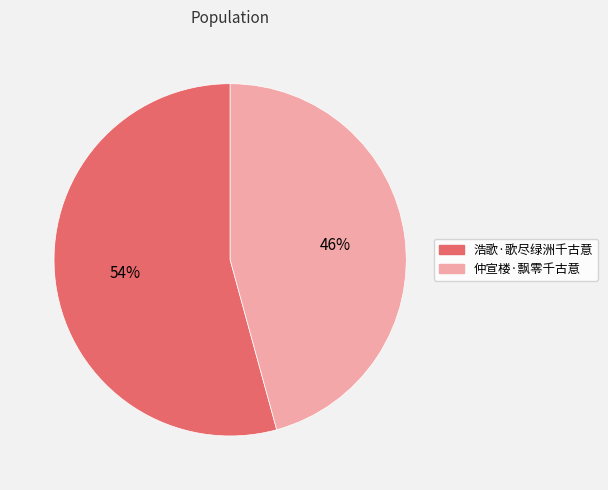

Which slice is the largest?

浩歌·歌尽绿洲千古意